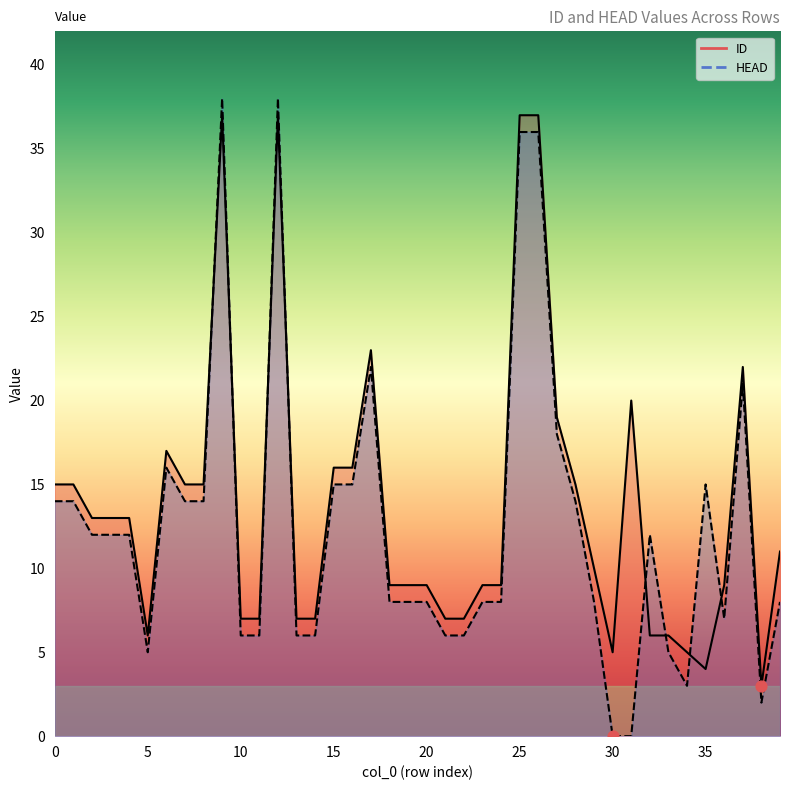

At how many categories does at least one series exceed 19?

7